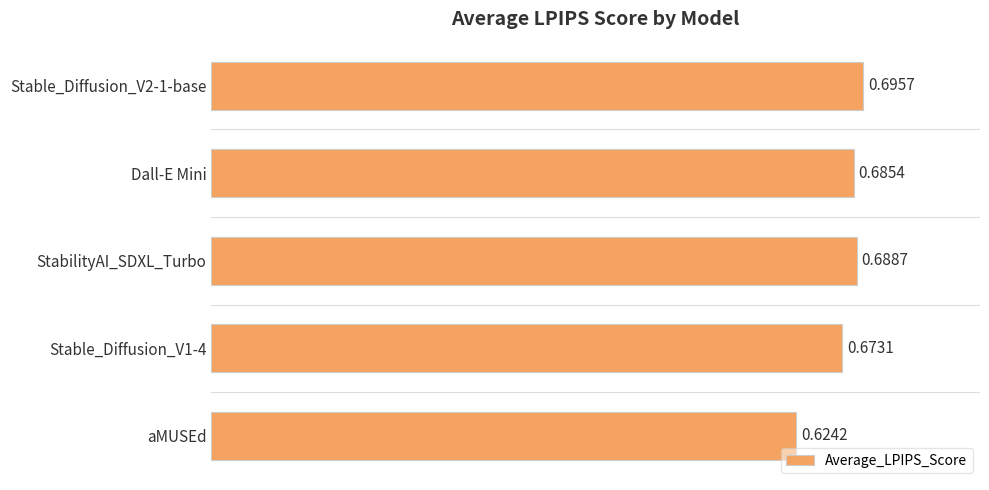

Rank the categories by value from lowest to highest.

aMUSEd, Stable_Diffusion_V1-4, Dall-E Mini, StabilityAI_SDXL_Turbo, Stable_Diffusion_V2-1-base